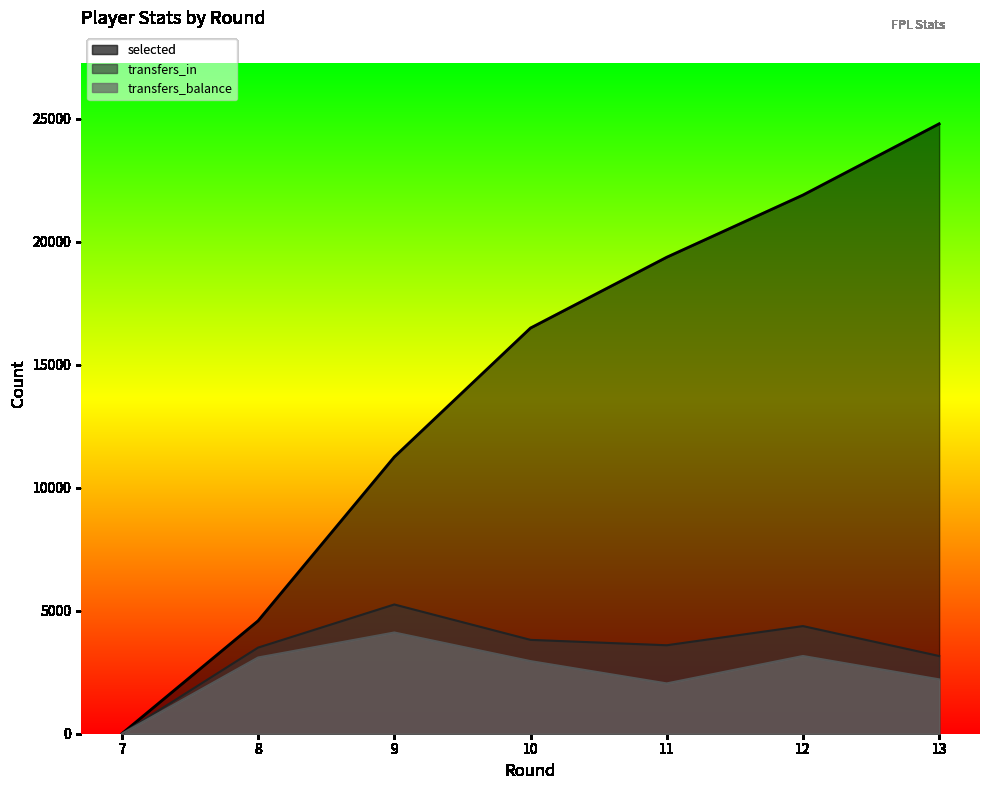

Is the value of transfers_balance at 12 greater than the value of selected at 12?

No